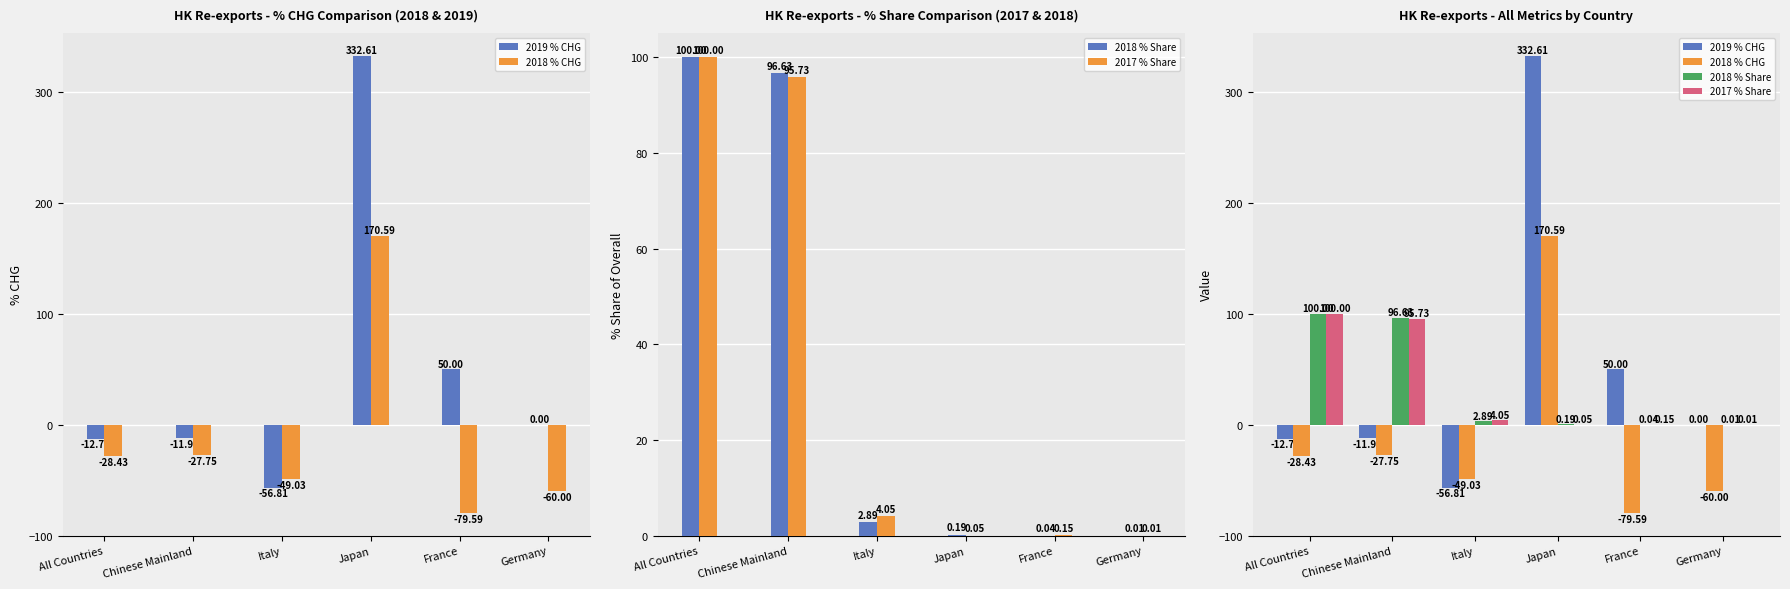

Reading left to right, what are all the values shown in this chart?

2019 % CHG: -12.8	-12.0	-56.8	332.6	50.0	0.0
2018 % CHG: -28.4	-27.7	-49.0	170.6	-79.6	-60.0
2018 % Share: 100.0	96.6	2.9	0.2	0.0	0.0
2017 % Share: 100.0	95.7	4.1	0.1	0.1	0.0